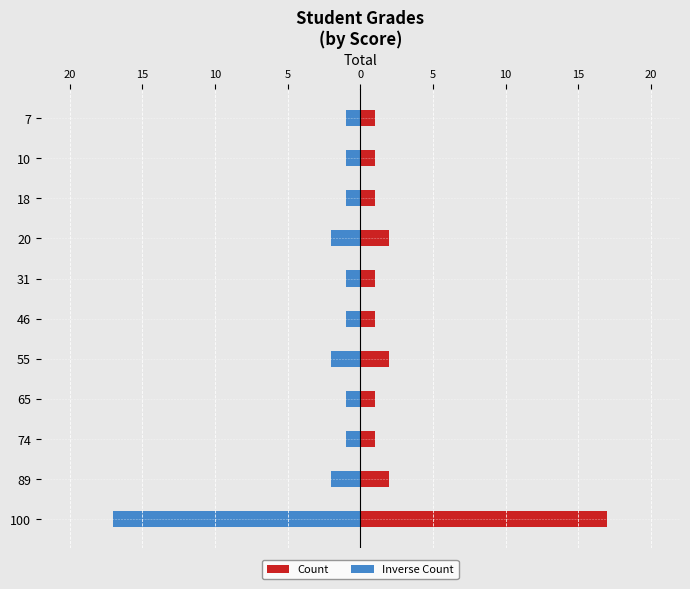

Reading right to left, extract all data points from this chart.

Count: 1	1	1	2	1	1	2	1	1	2	17
Inverse Count: -1	-1	-1	-2	-1	-1	-2	-1	-1	-2	-17